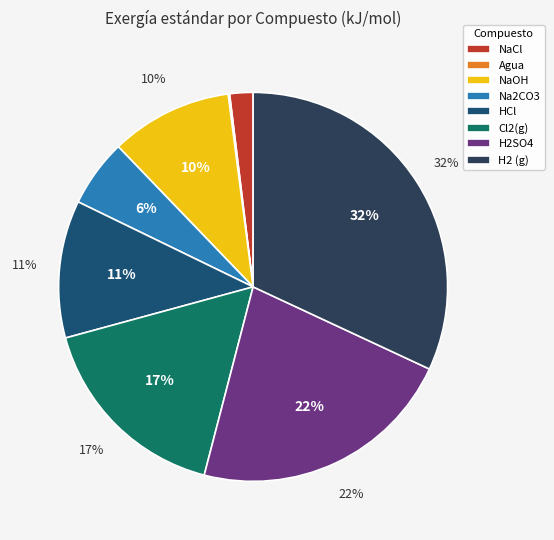

To the nearest percent, what is the average slice percentage?

12%